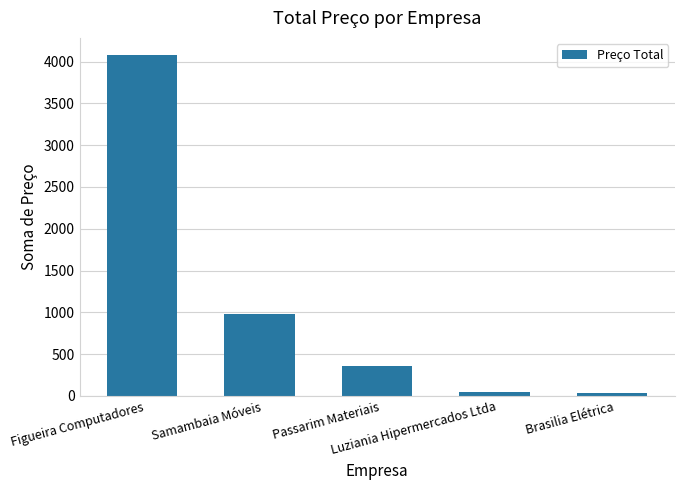

What is the sum of all values?

5500.6